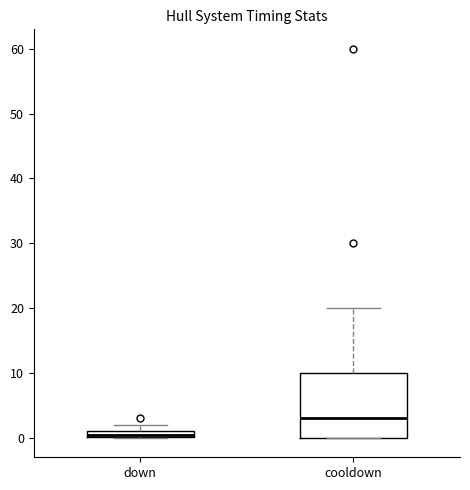

Where is the upper edge of the box for cooldown on the y-axis? The values are not printed on the chart, so give them approximately, as read against the axis.

10